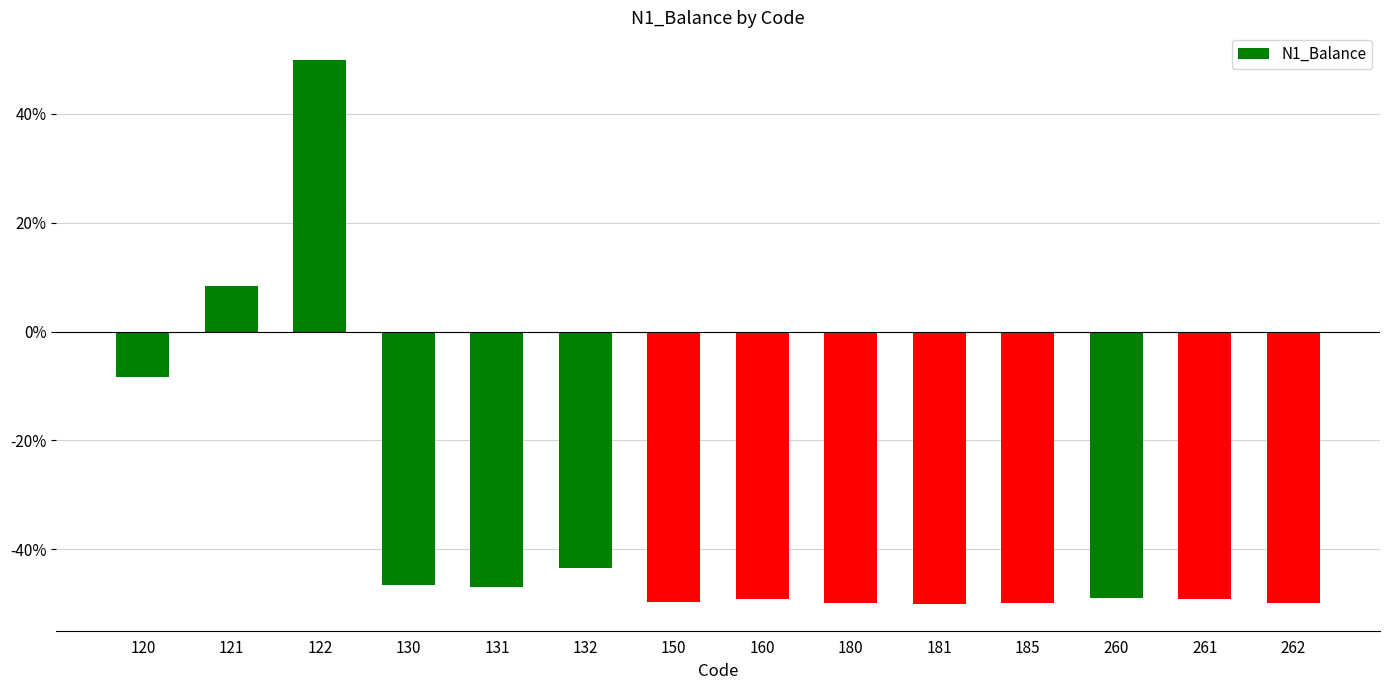

Does the chart contain any negative values?

Yes